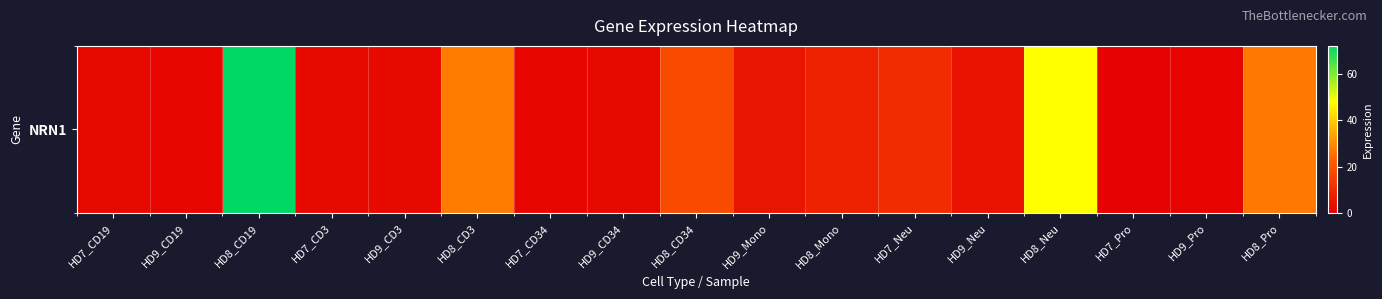

What is the average value?

13.8